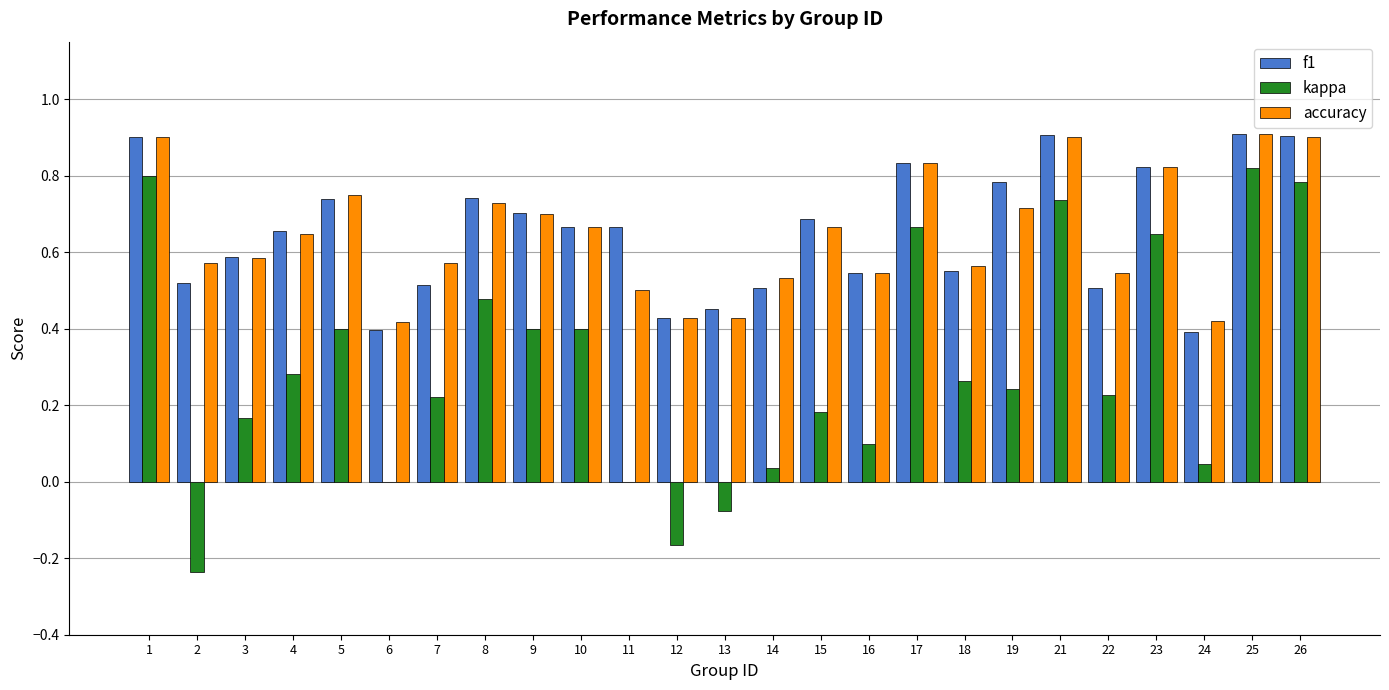

What is the sum of all f1 values?

16.3